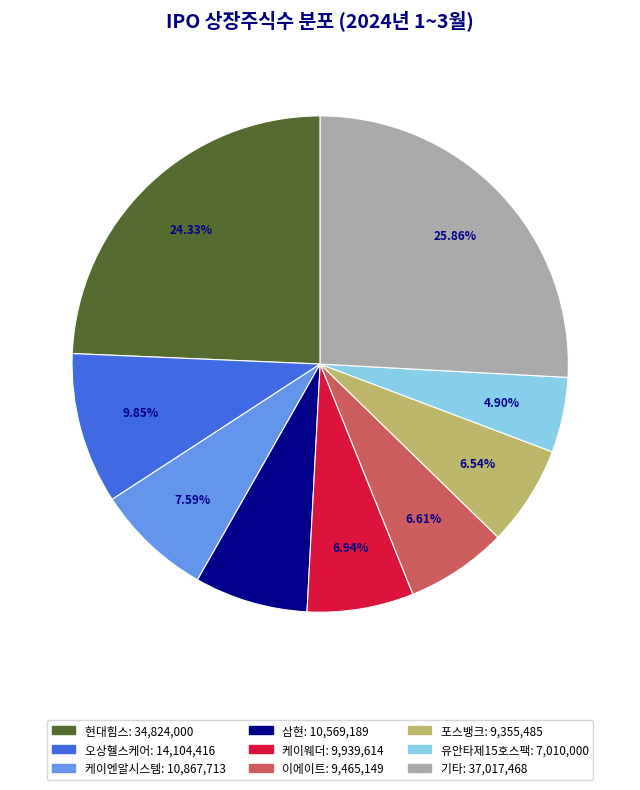

Is there any slice that represents more than half of the pie?

No